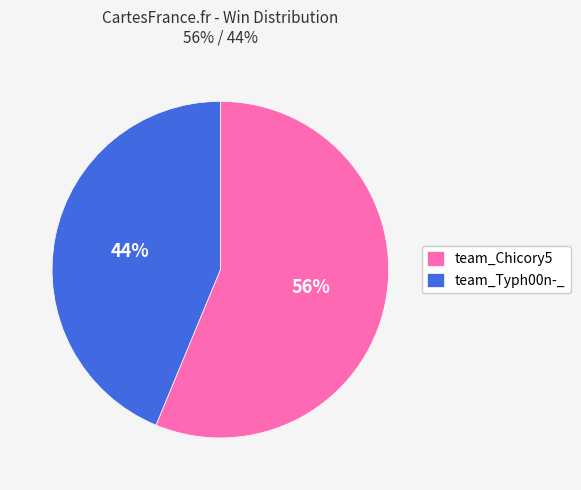

To the nearest percent, what is the combined percentage of team_Typh00n-_ and team_Chicory5?

100%